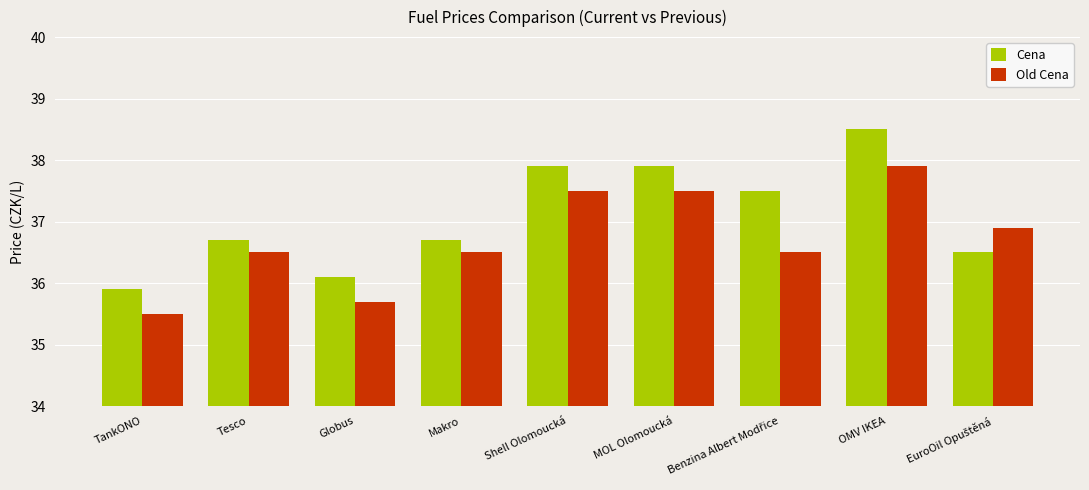

How many groups of bars are there?

9